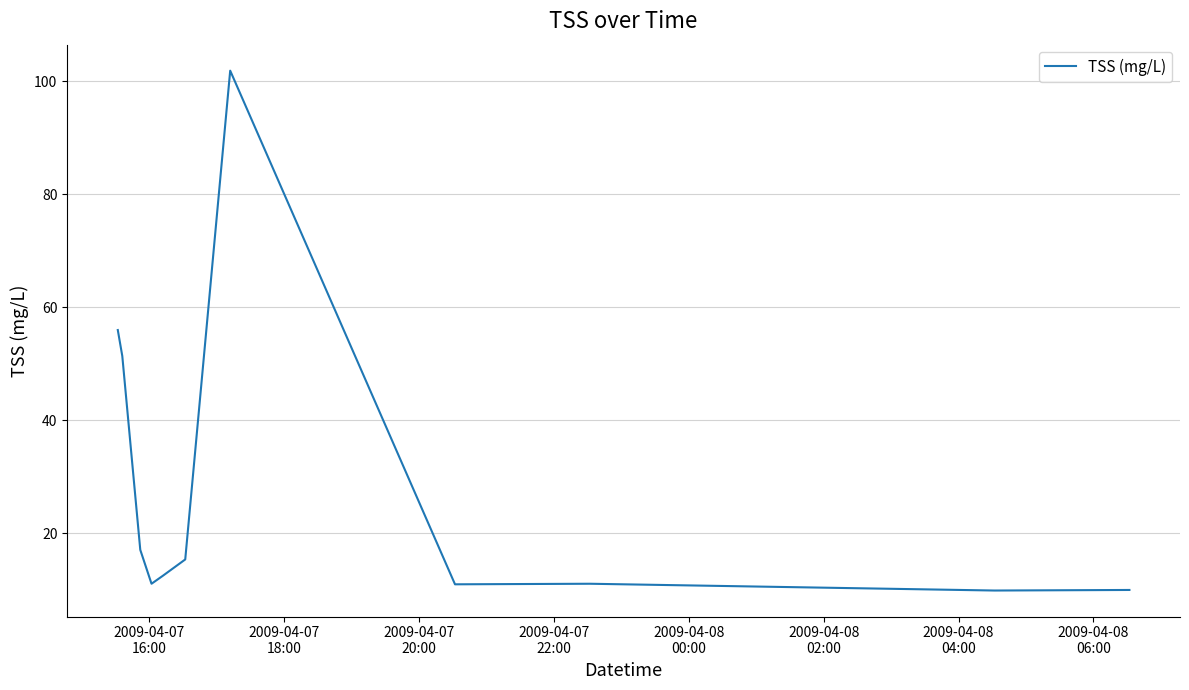

What is the minimum value shown in the chart?

9.9